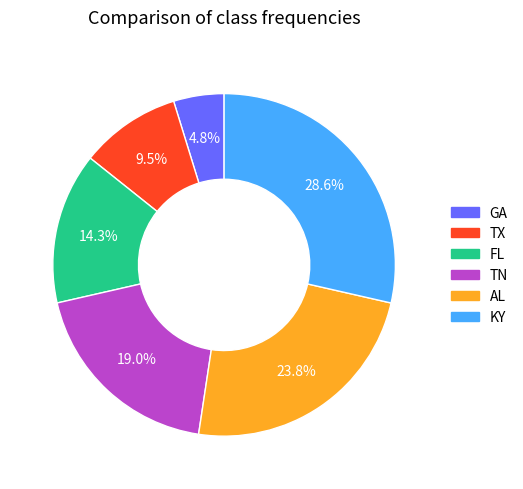

Which has a higher value, KY or FL?

KY